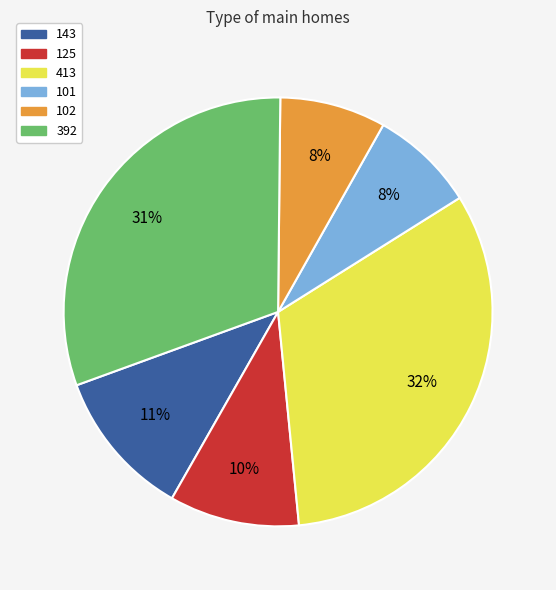

Between 392 and 143, which is larger?

392